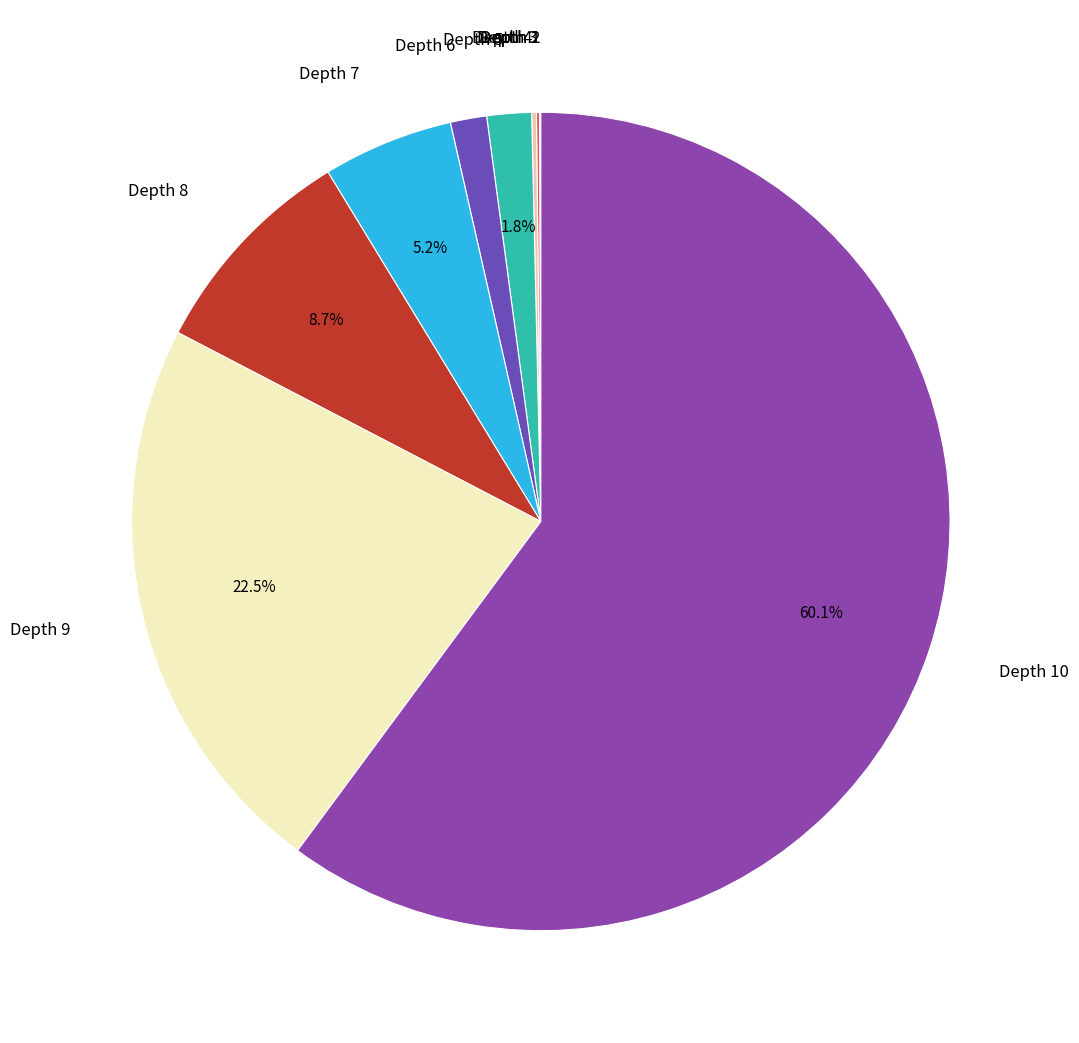

Rank the categories by value from lowest to highest.

Depth 1, Depth 2, Depth 3, Depth 4, Depth 6, Depth 5, Depth 7, Depth 8, Depth 9, Depth 10